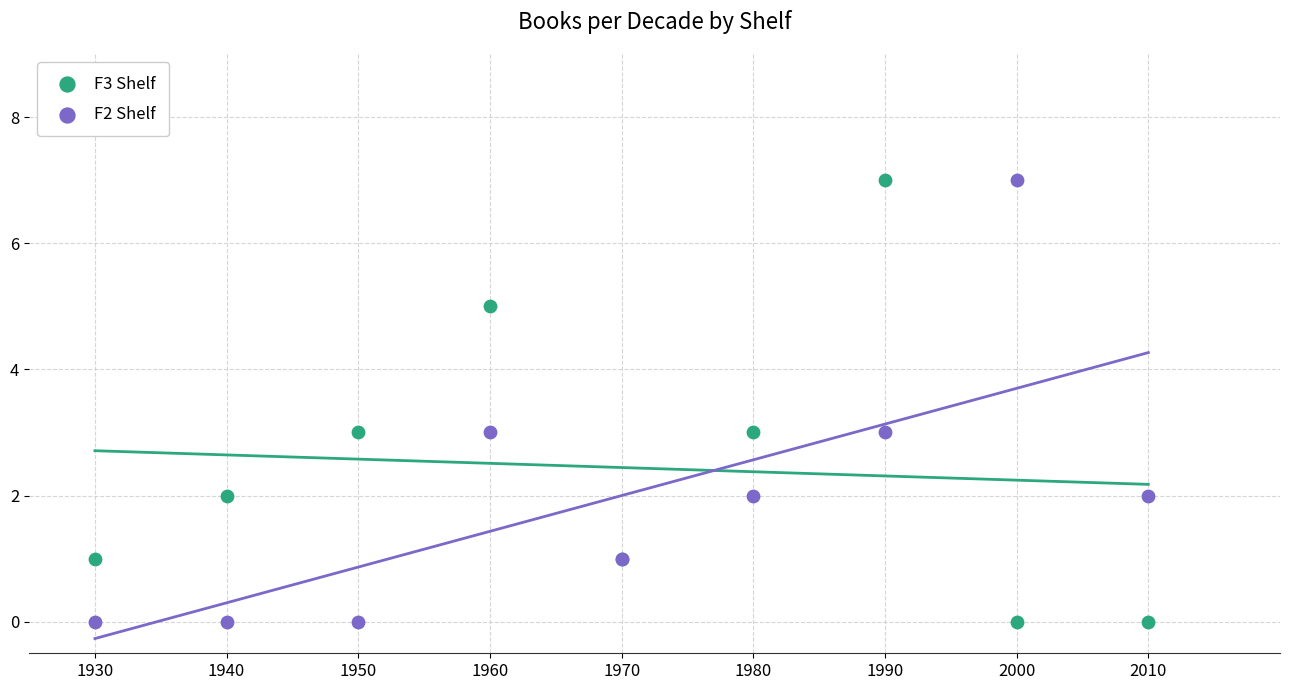

What is the X range (max minus min) for the scatter plot?

80